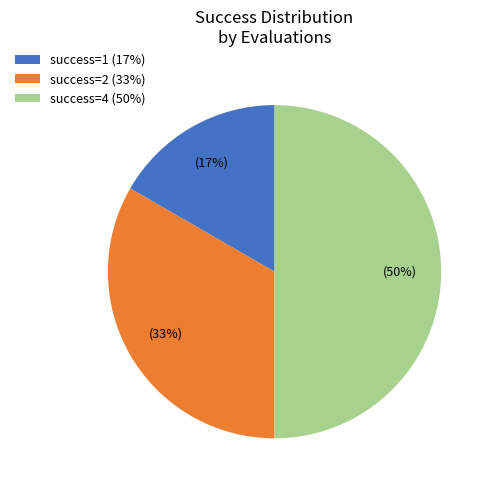

To the nearest percent, what portion does success=1 (17%) represent?

17%